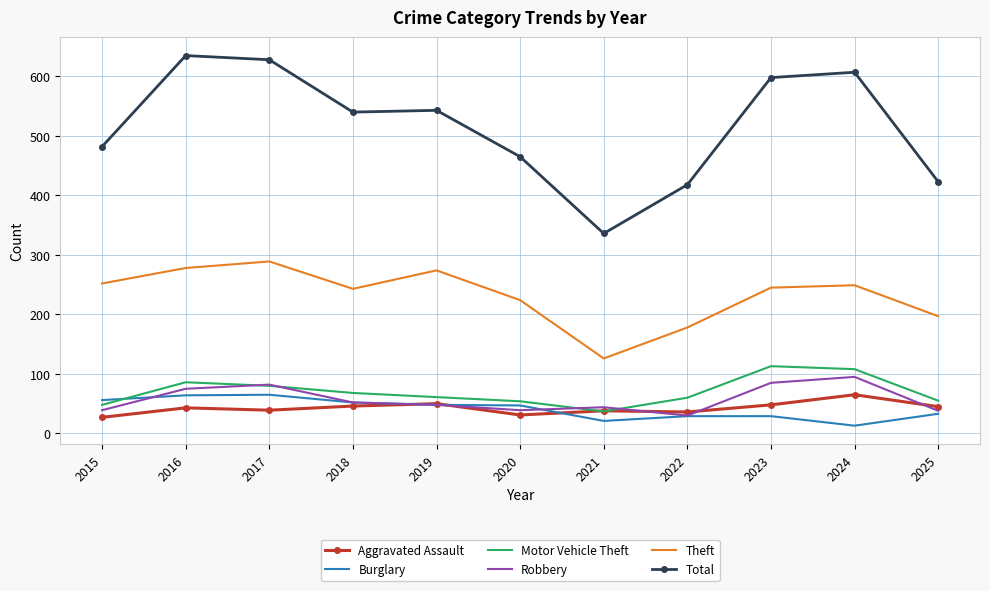

In Total, how many points are lower than both neighbors (excluding endpoints)?

2